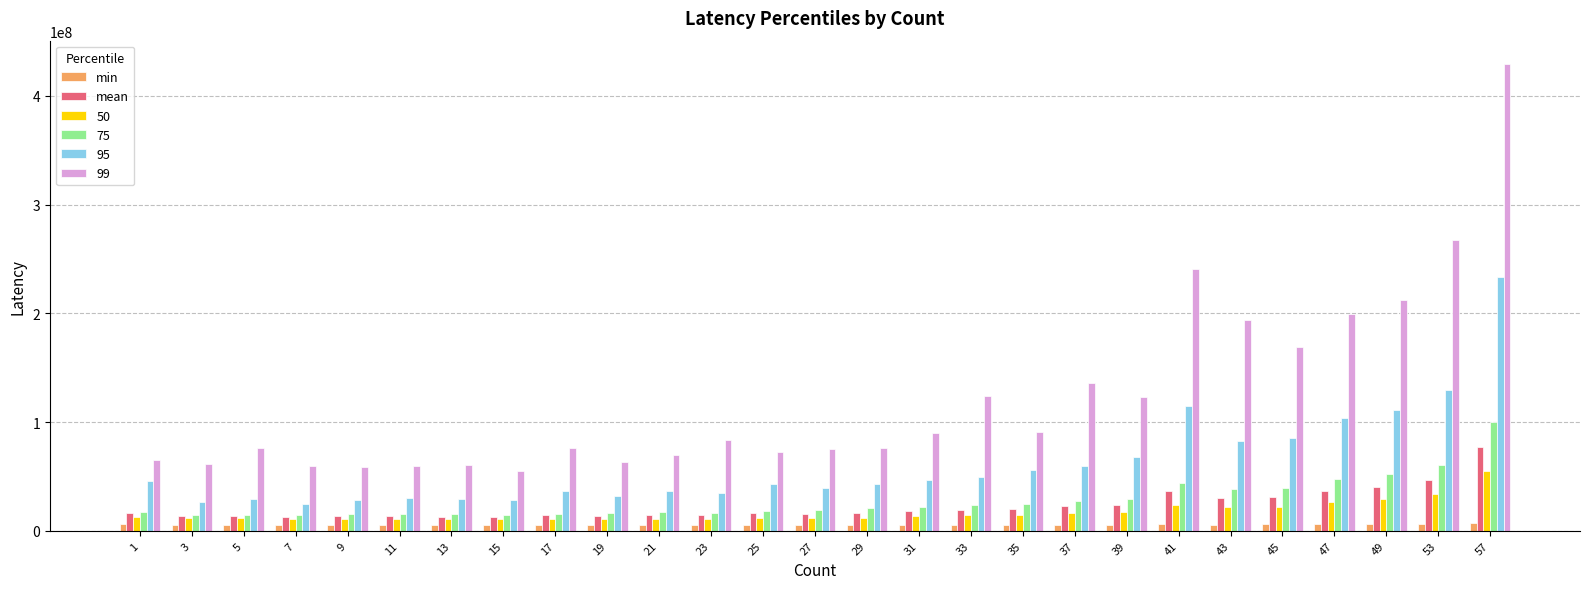

Which series has the widest spread of values?

99